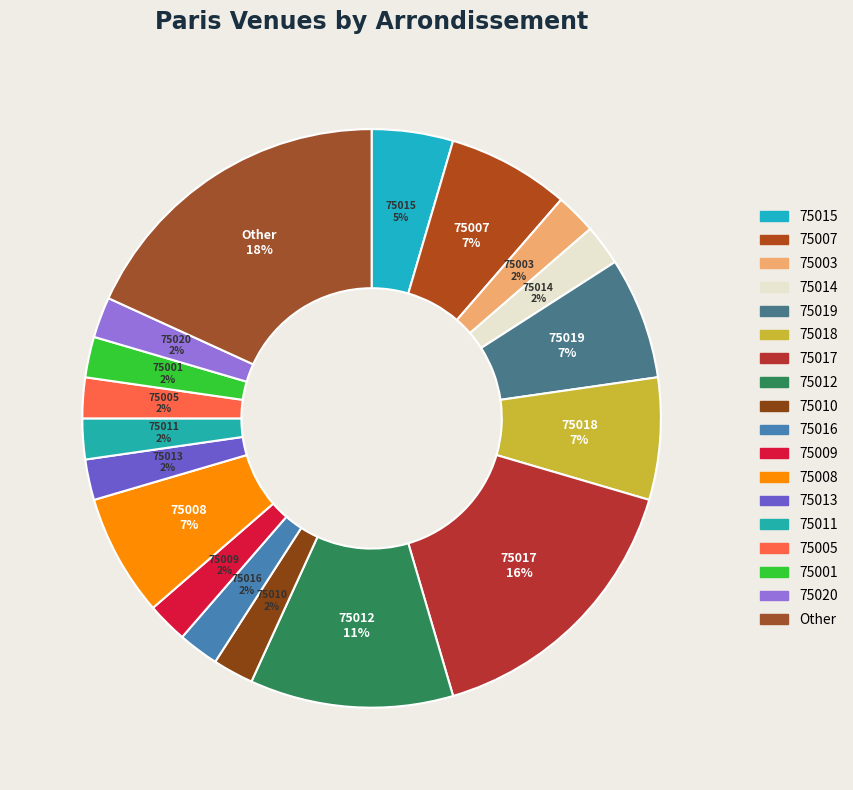

To the nearest percent, what portion does 75001 represent?

2%